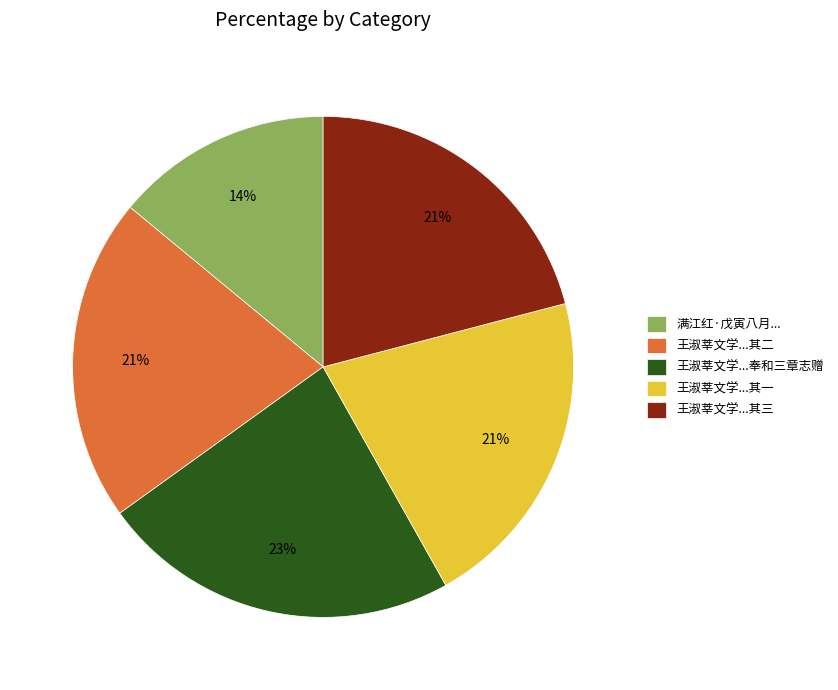

Combined, do 王淑莘文学...其一 and 王淑莘文学...其三 account for over 50%?

No